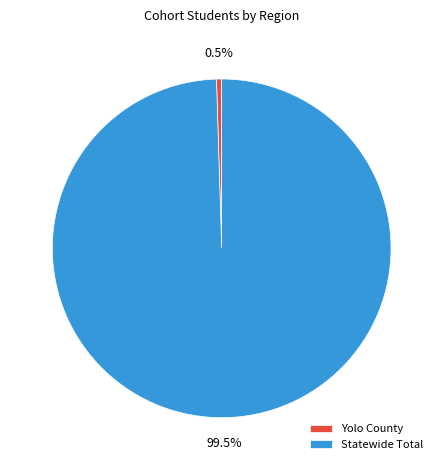

Rank the categories by value from lowest to highest.

Yolo County, Statewide Total